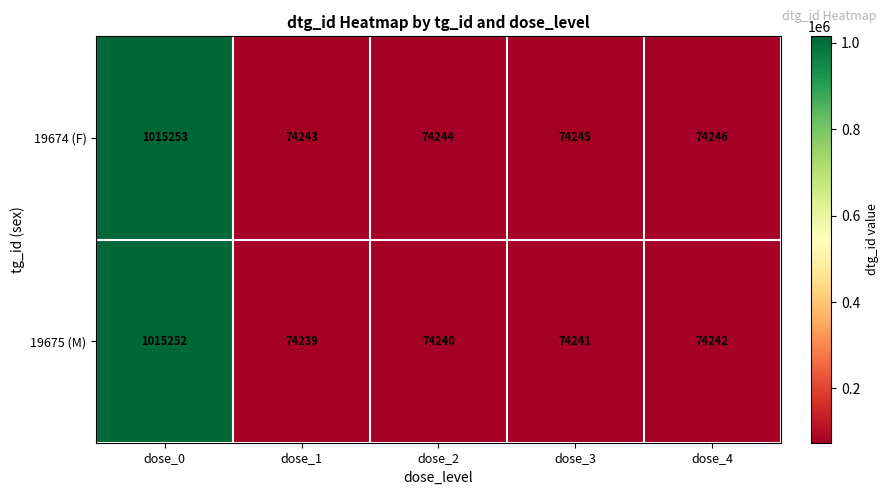

How many distinct data groups are displayed?

2